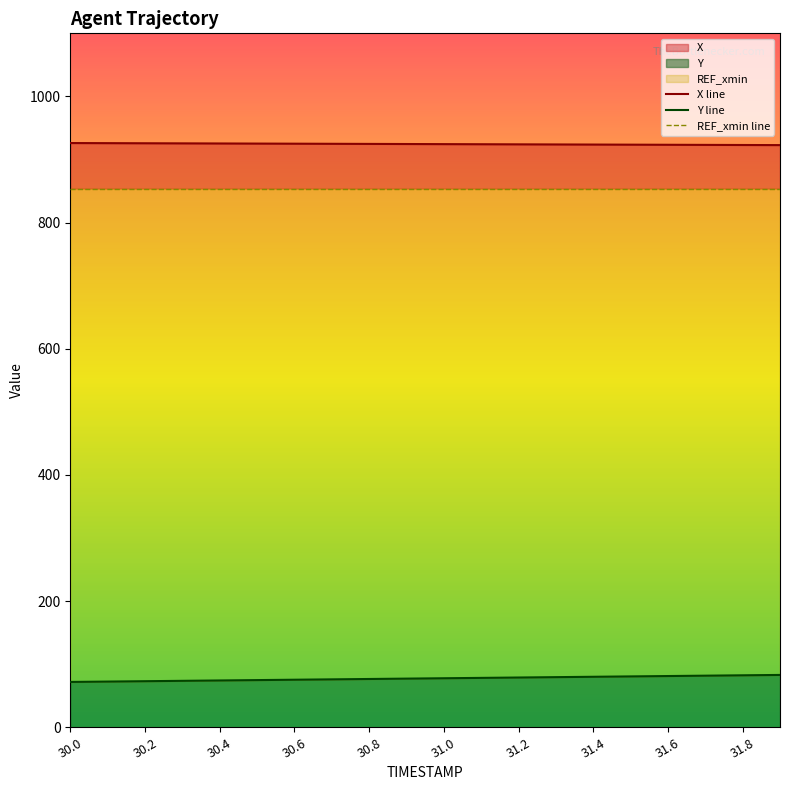

Which series has the largest total across all categories?

X line